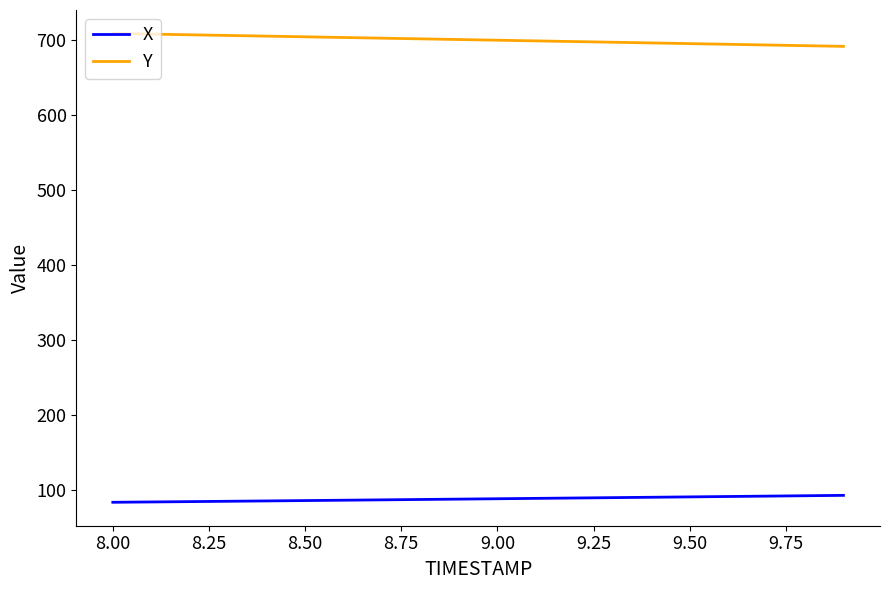

What is the maximum value shown in the chart?

708.9